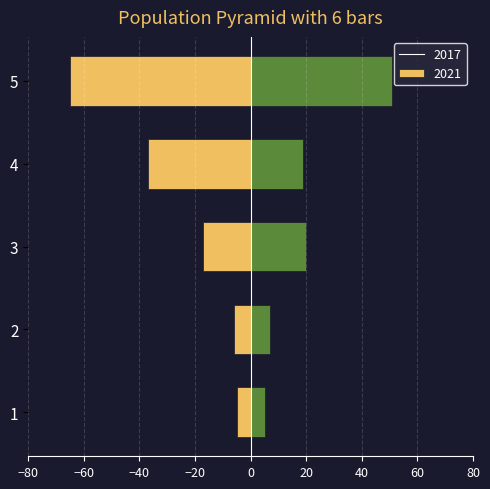

True or false: 2017 has a value of -7 at 1.

False